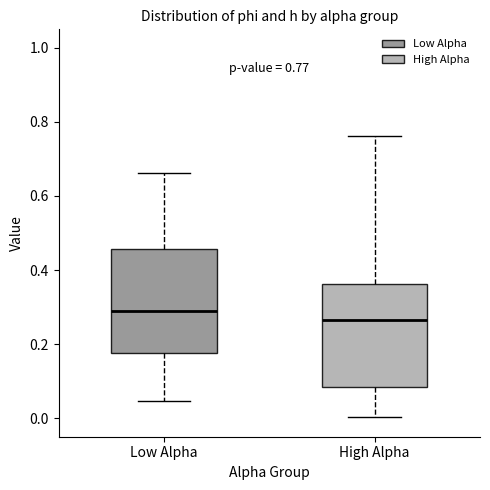

Which box's median line is the lowest?

High Alpha